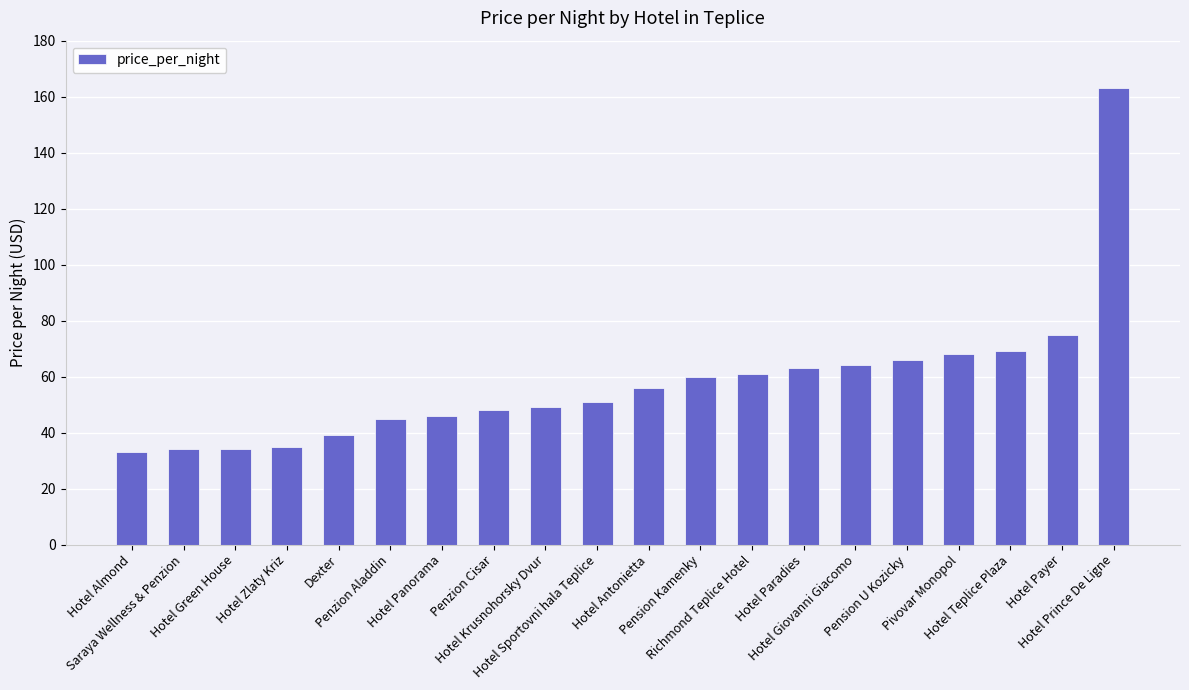

What is the greatest value displayed?

163